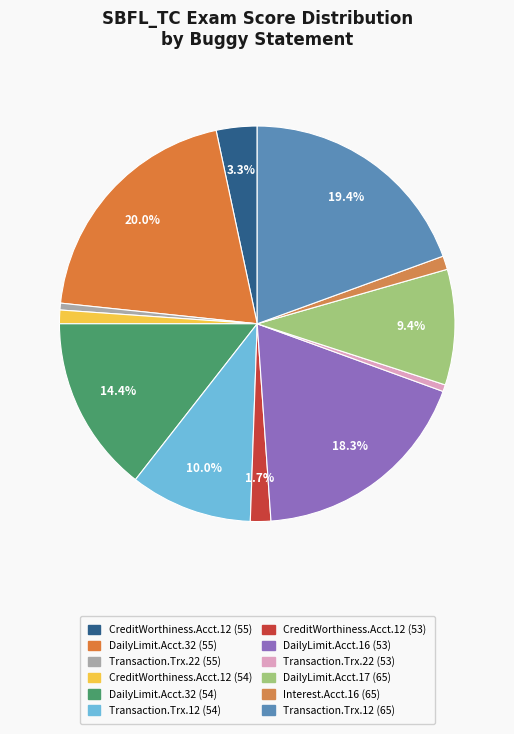

How many segments does this pie chart have?

12